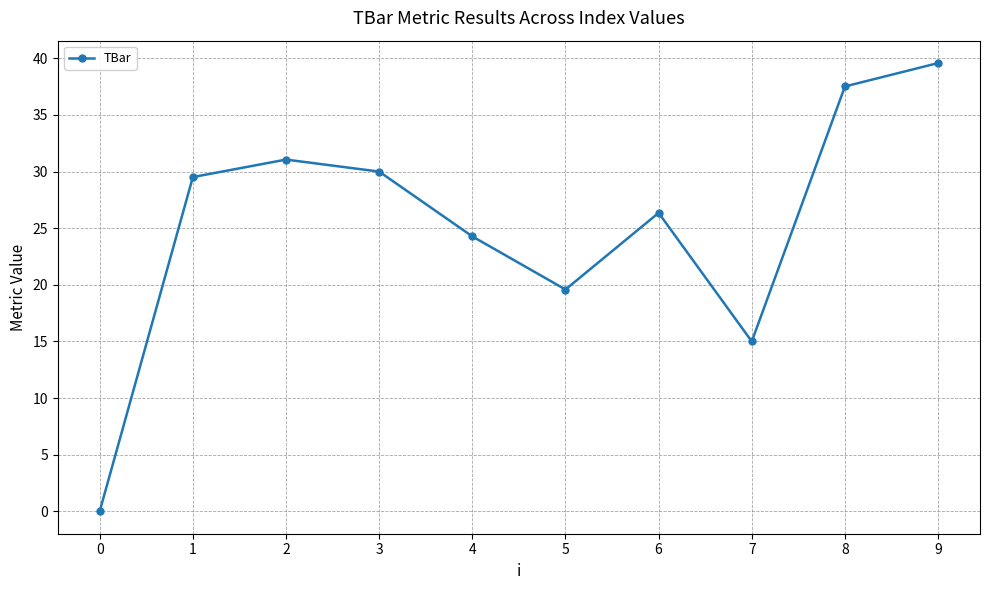

What is the sum of the values at 3 and 0?

30.0